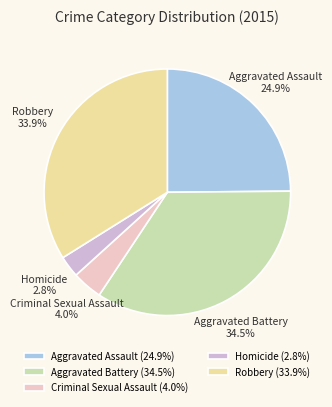

To the nearest percent, what is the average slice percentage?

20%